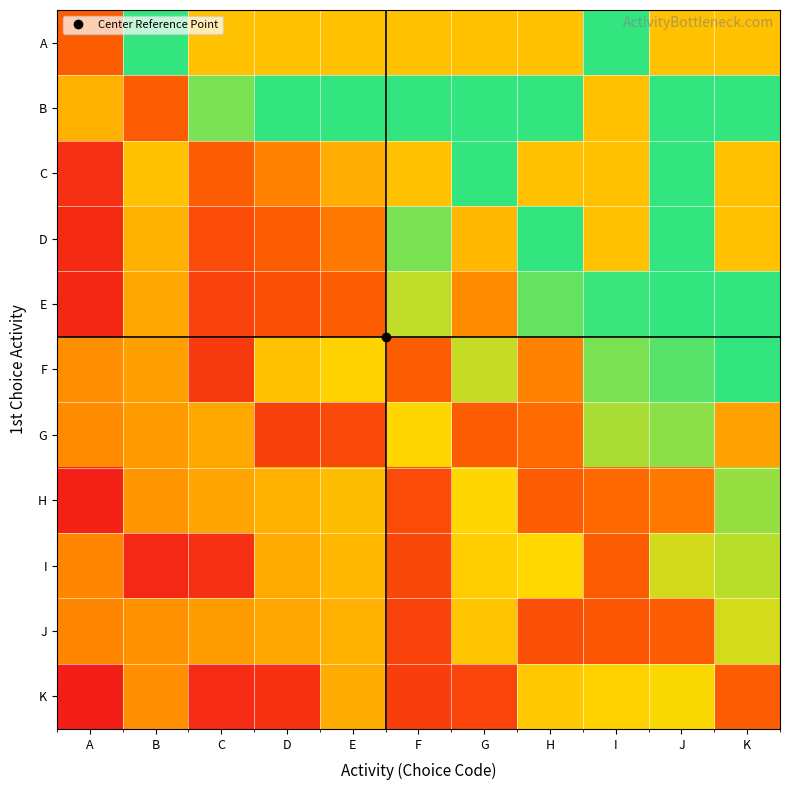

List the series in order of their peak value, highest first.

A, B, C, D, E, F, G, H, I, J, K